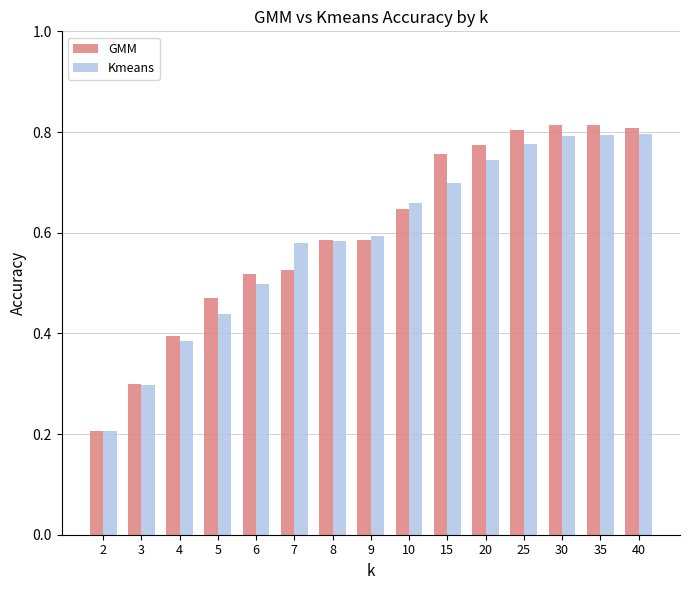

What is the sum of the GMM values at 30 and 10?

1.5